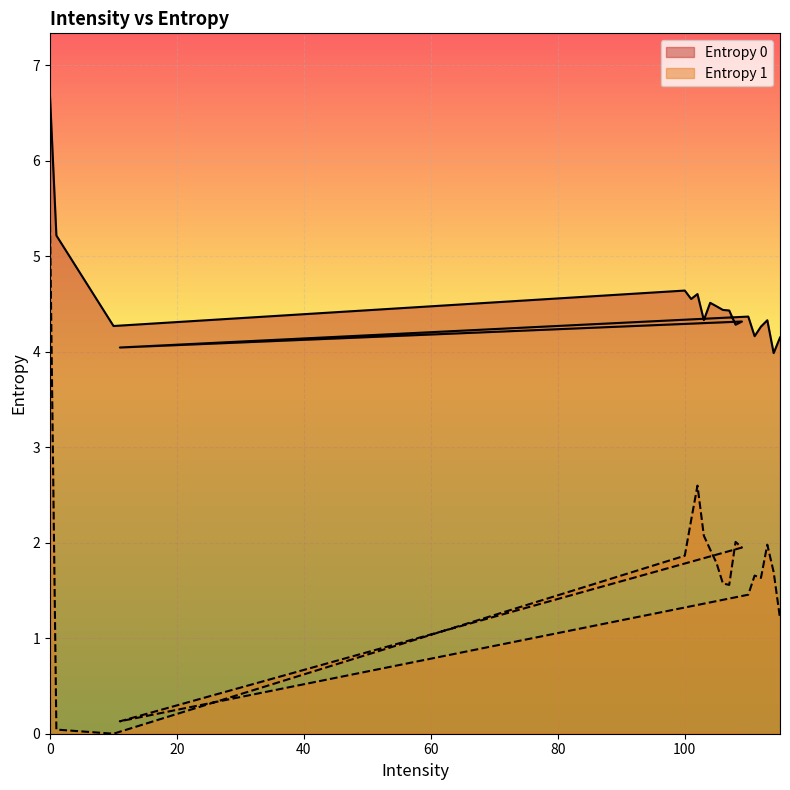

How many lines are shown in the chart?

2